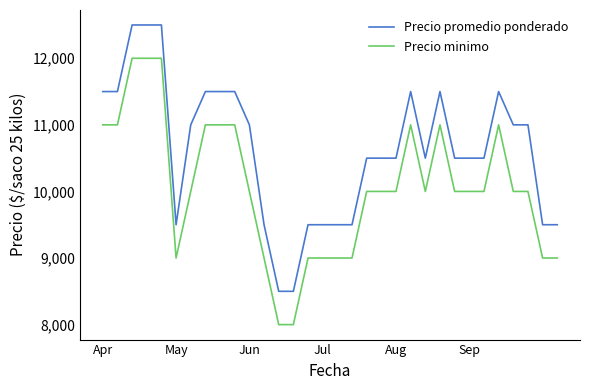

True or false: Precio minimo and Precio promedio ponderado intersect in this chart.

False